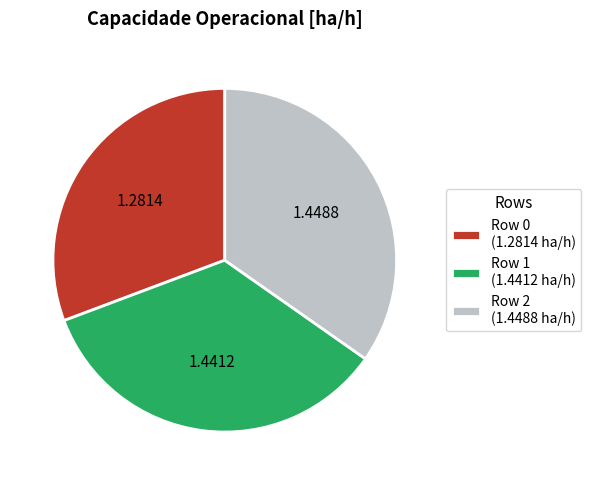

How many slices are in this pie chart?

3